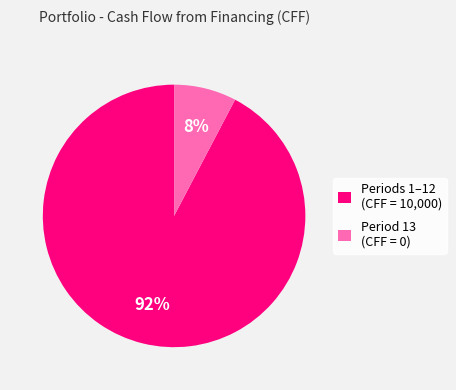

Which has a higher value, Period 13 (CFF = 0) or Periods 1–12 (CFF = 10,000)?

Periods 1–12 (CFF = 10,000)